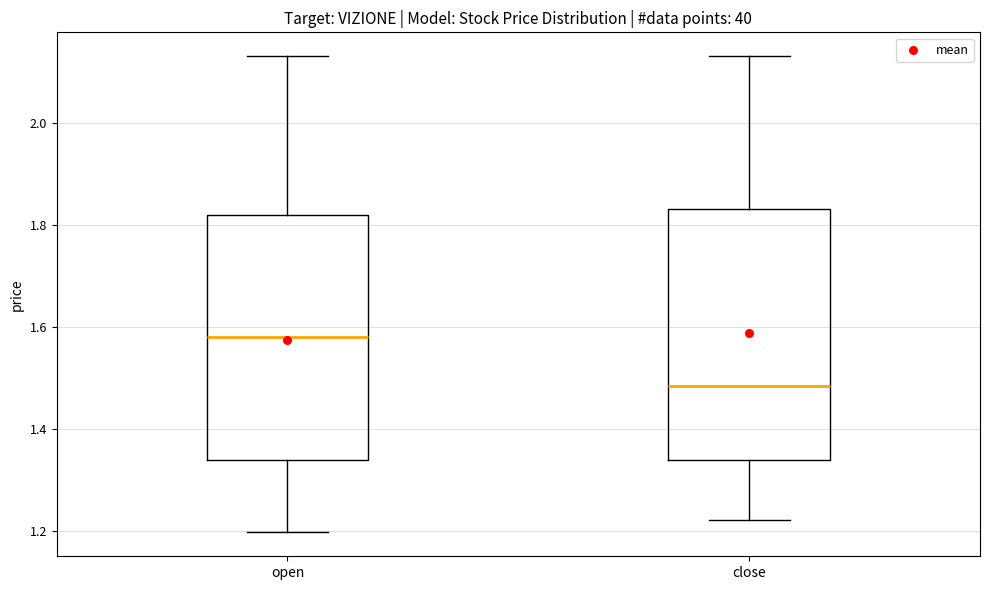

Where does the median line of the box for close sit on the y-axis? The values are not printed on the chart, so give them approximately, as read against the axis.

1.48